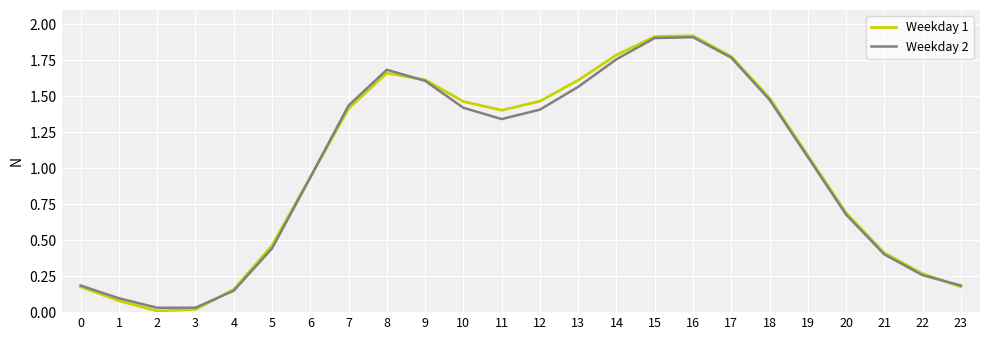

What is the total value across all series at 10?

2.9